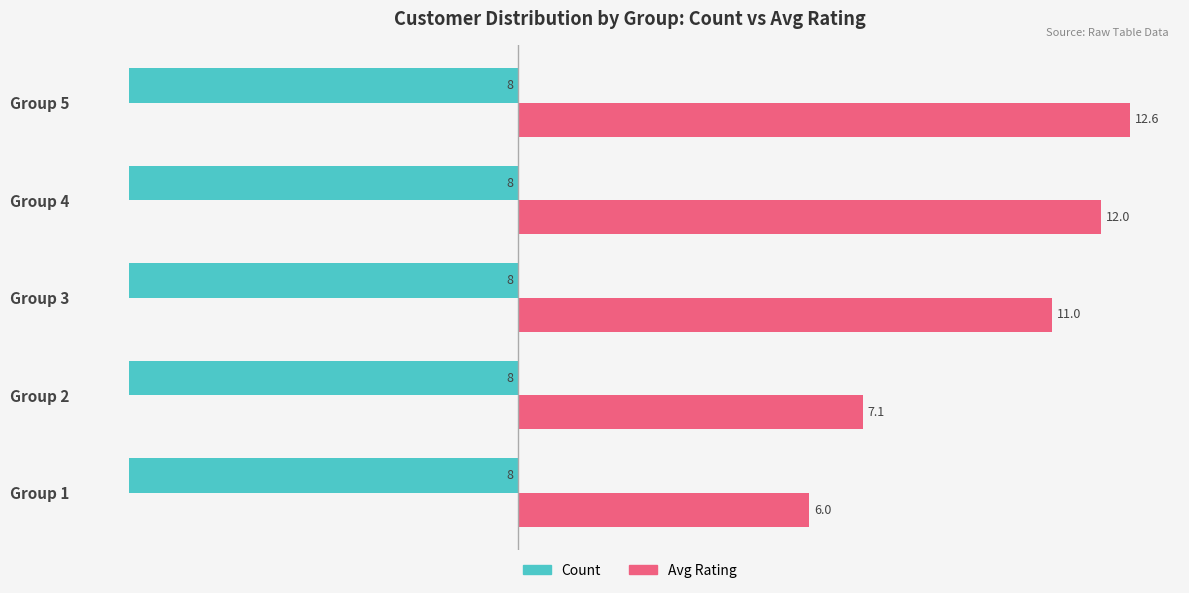

List the series in order of their overall mean, highest first.

Avg Rating, Count